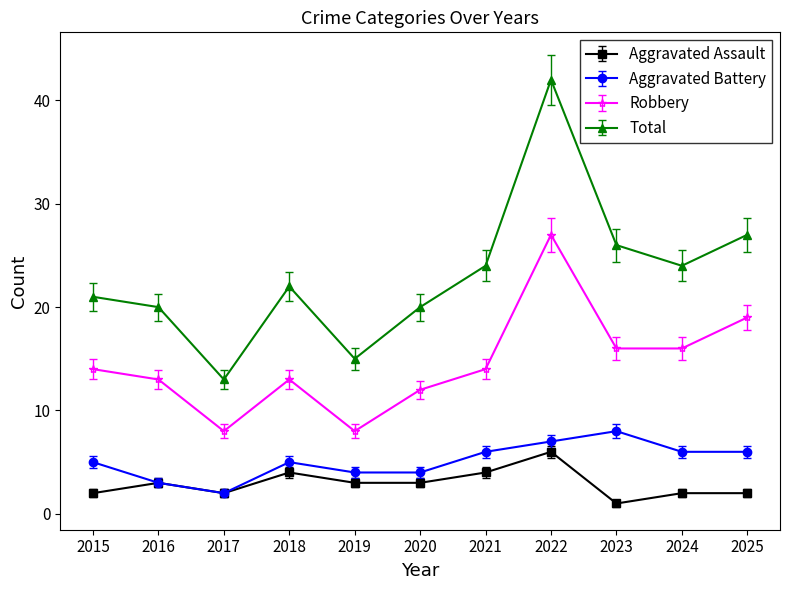

What is the spread (max minus min) of values at 2024?

22